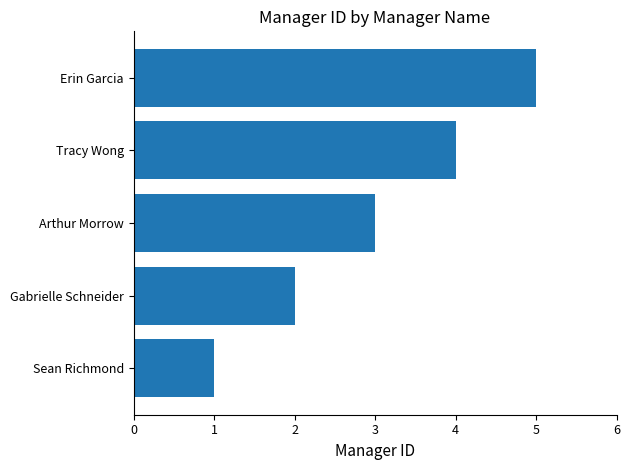

What is the change in value from Arthur Morrow to Erin Garcia?

+2